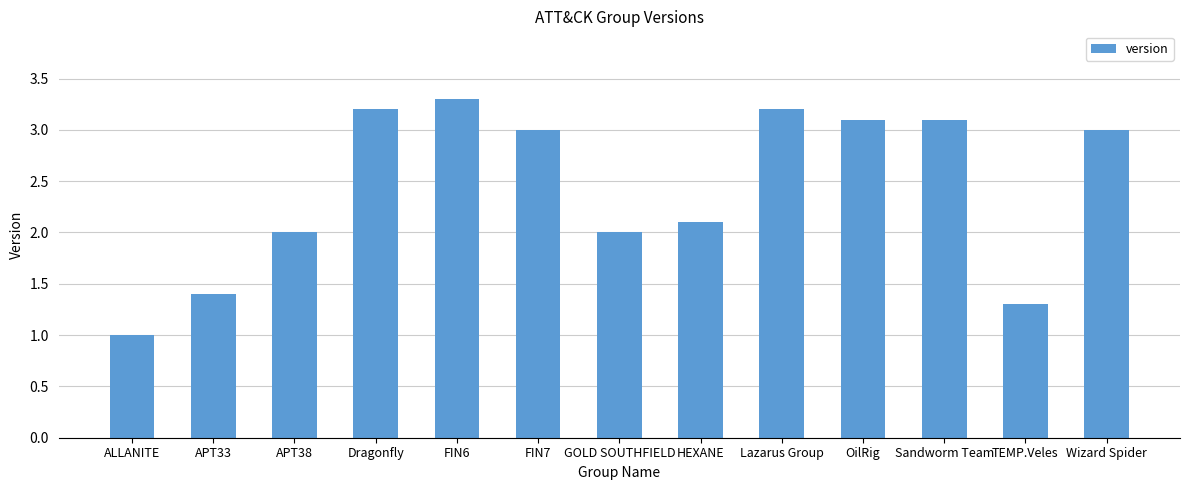

What is the value of the 8th bar from the left?

2.1